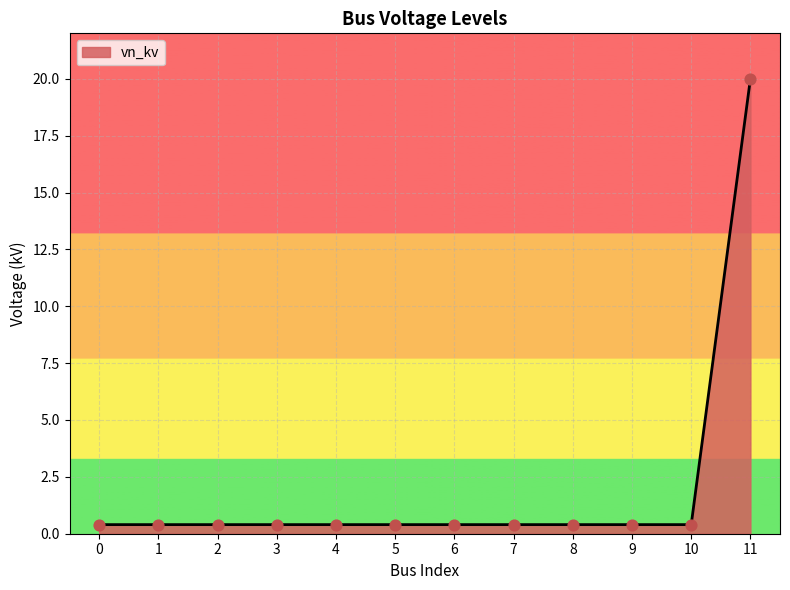

What is the difference between the maximum and minimum values?

19.6